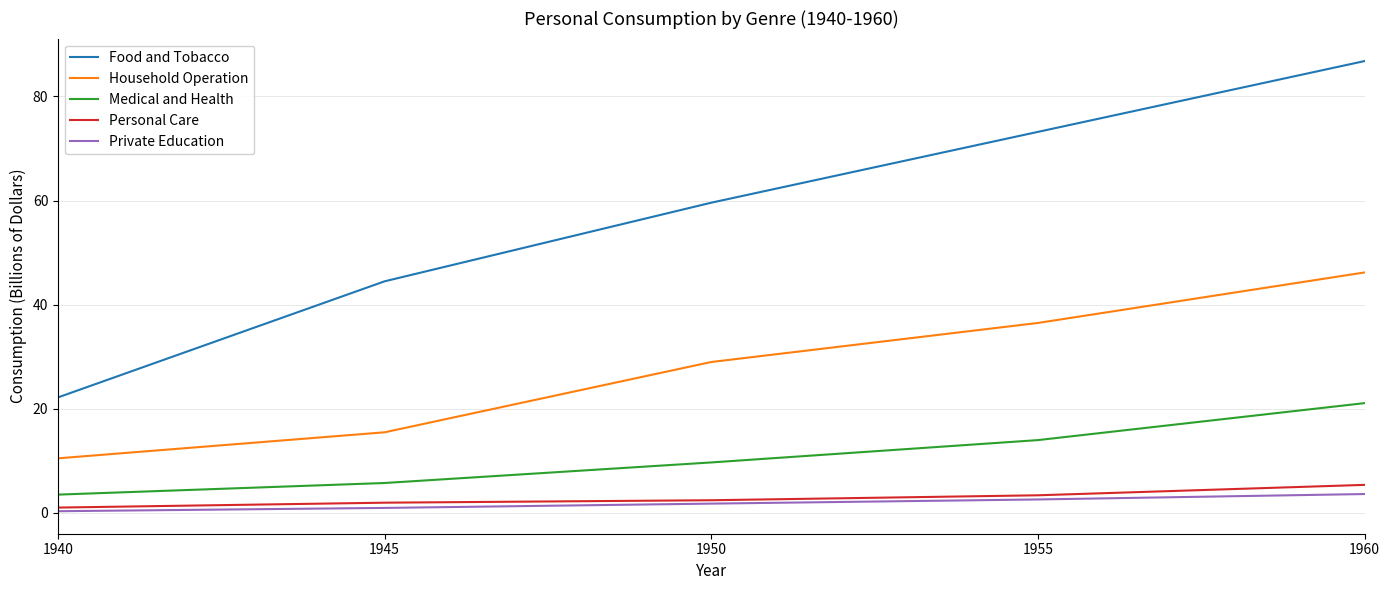

Is it true that Private Education equals 0.3 at 1940?

True